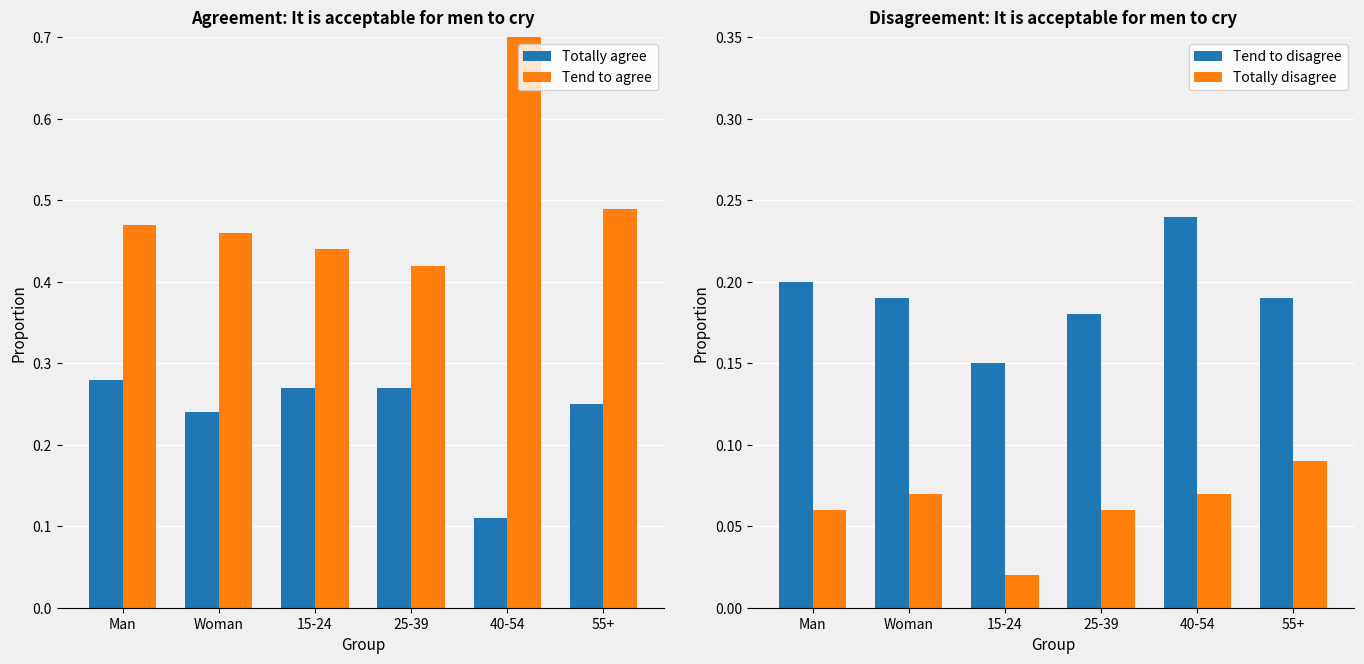

Which series has the widest spread of values?

Tend to agree